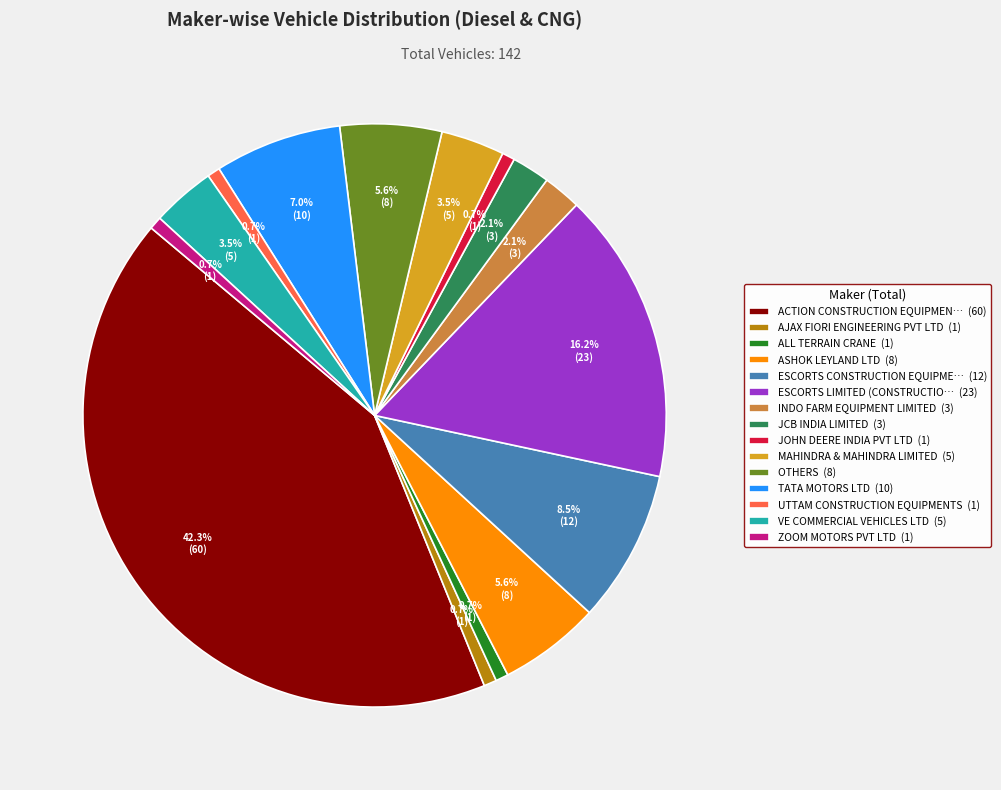

How many segments does this pie chart have?

15